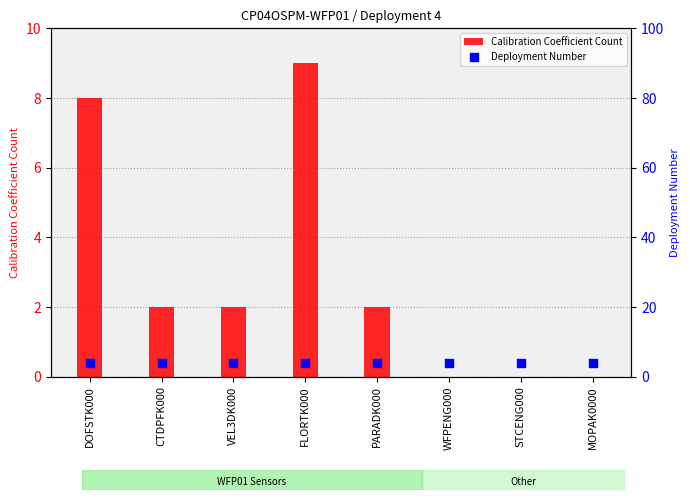

Which series contains the highest Y value?

Calibration Coefficient Count